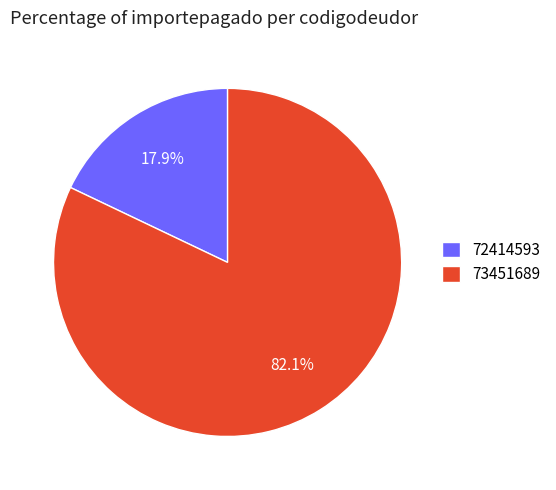

What percentage is the 72414593 slice, to the nearest percent?

18%